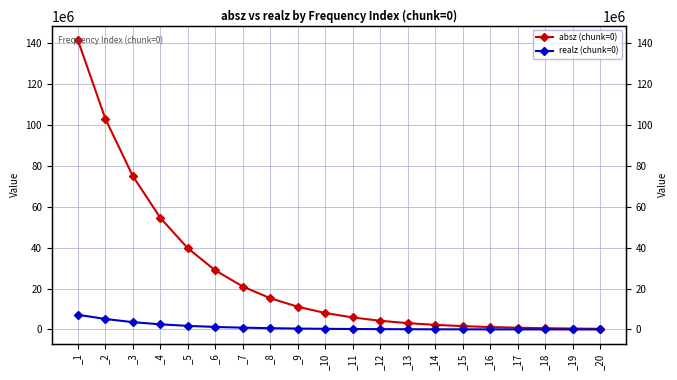

Which series has the largest range (max minus min)?

absz (chunk=0)